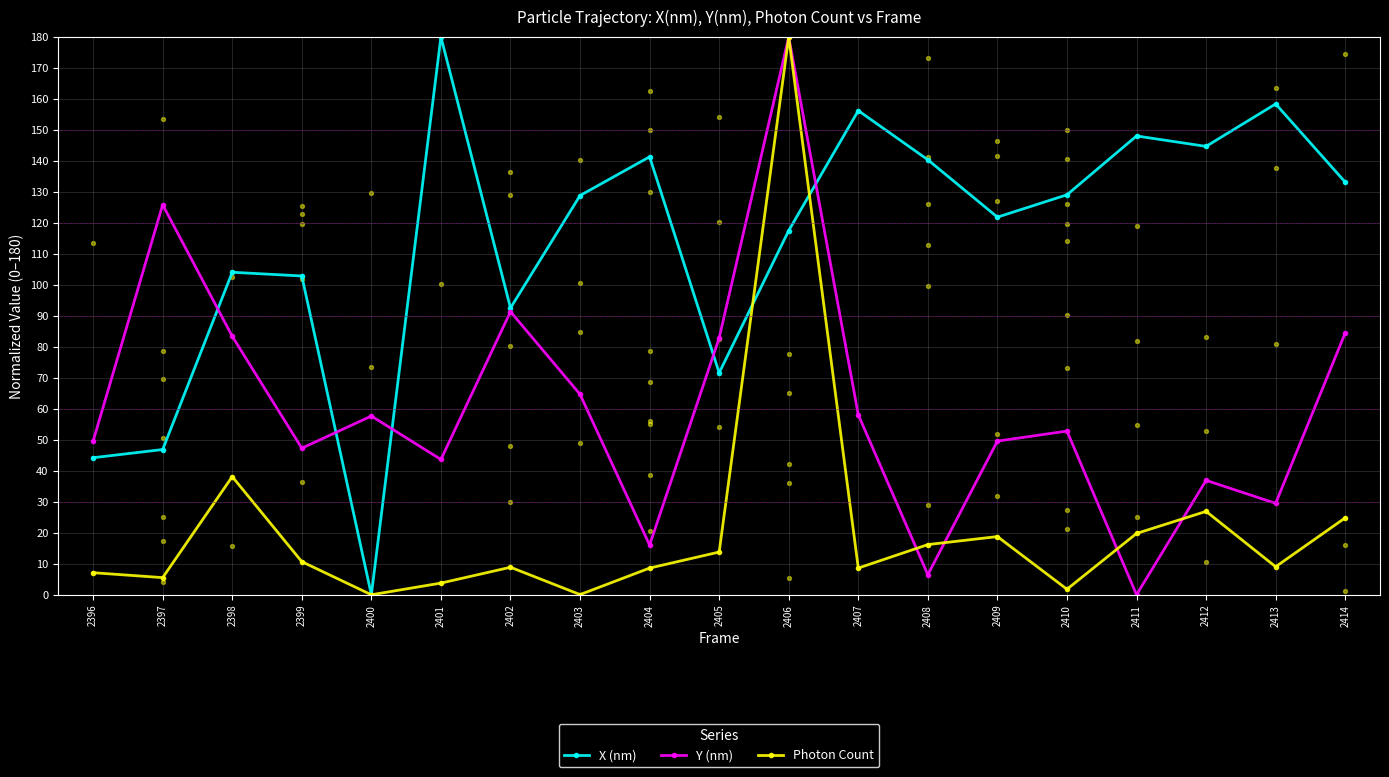

At how many categories does at least one series exceed 147?

5